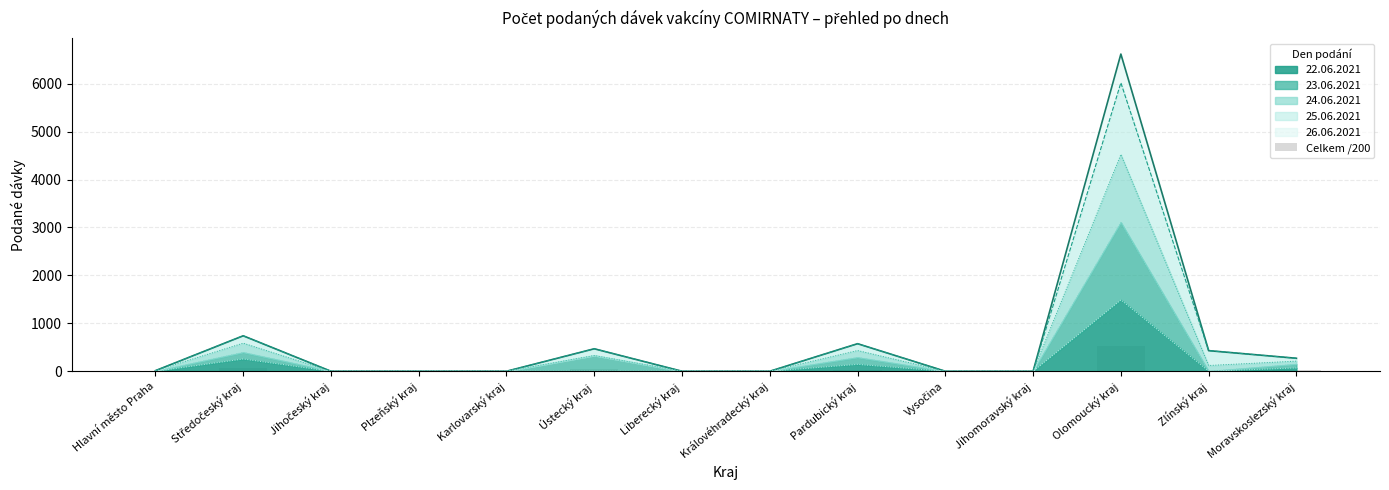

What position from the left is Vysočina?

10